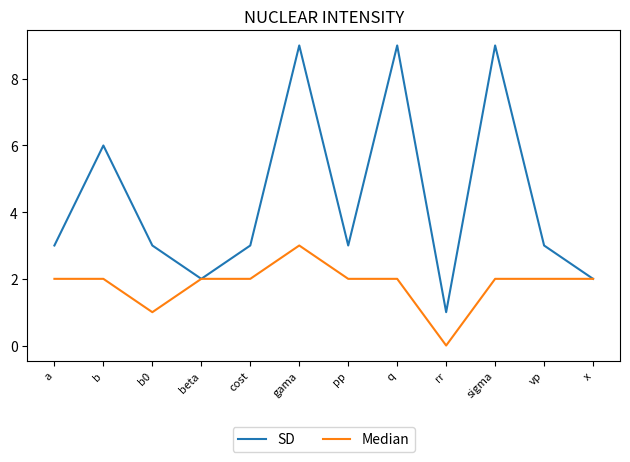

Which series has the largest total across all categories?

SD